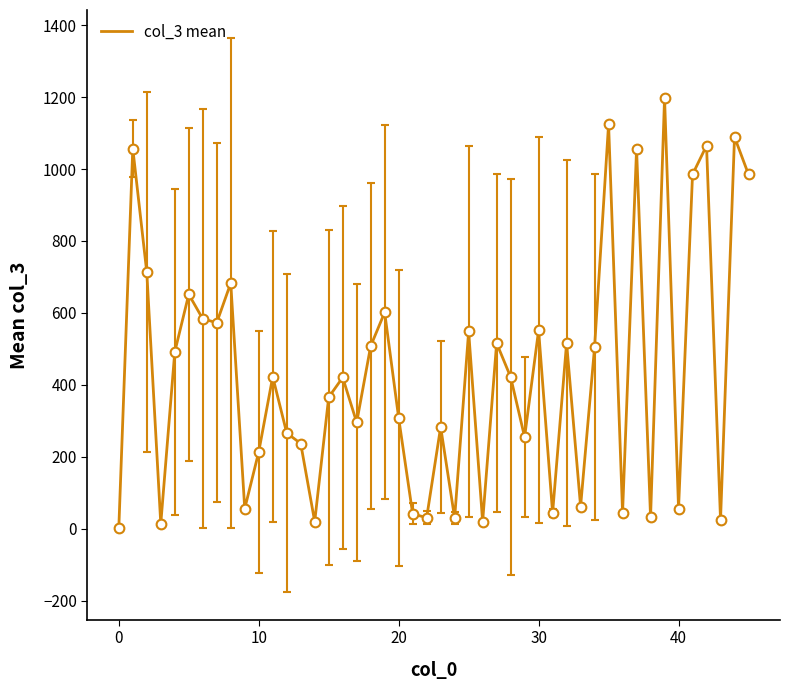

What is the greatest value displayed?

1198.0